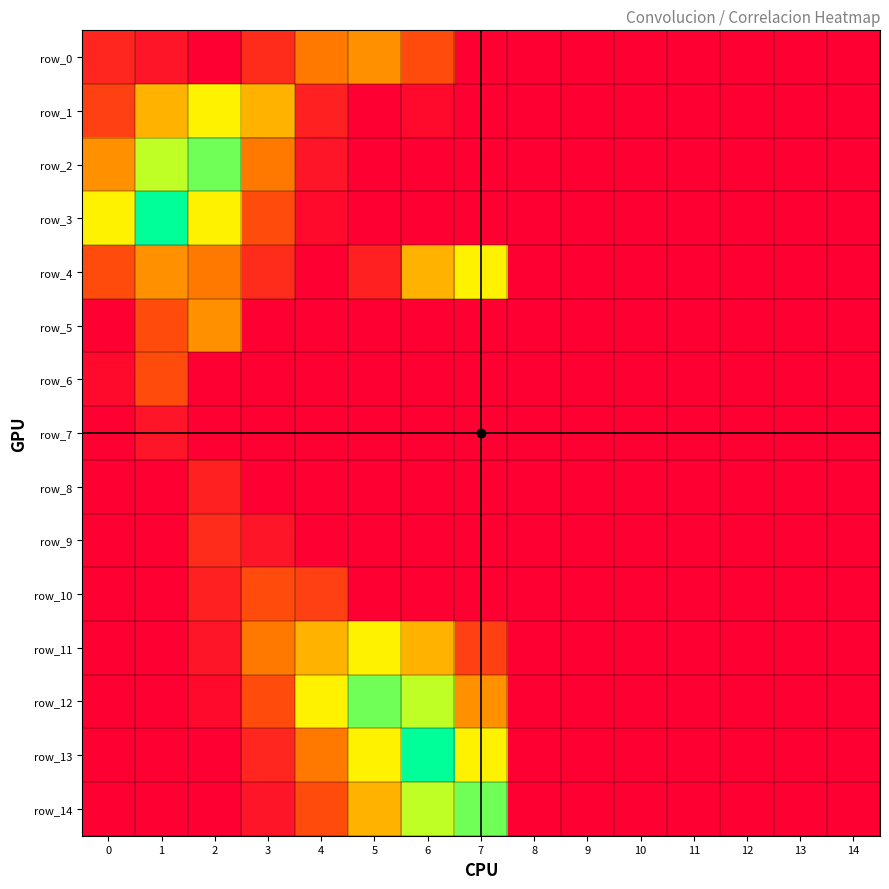

How many series are shown in this chart?

15